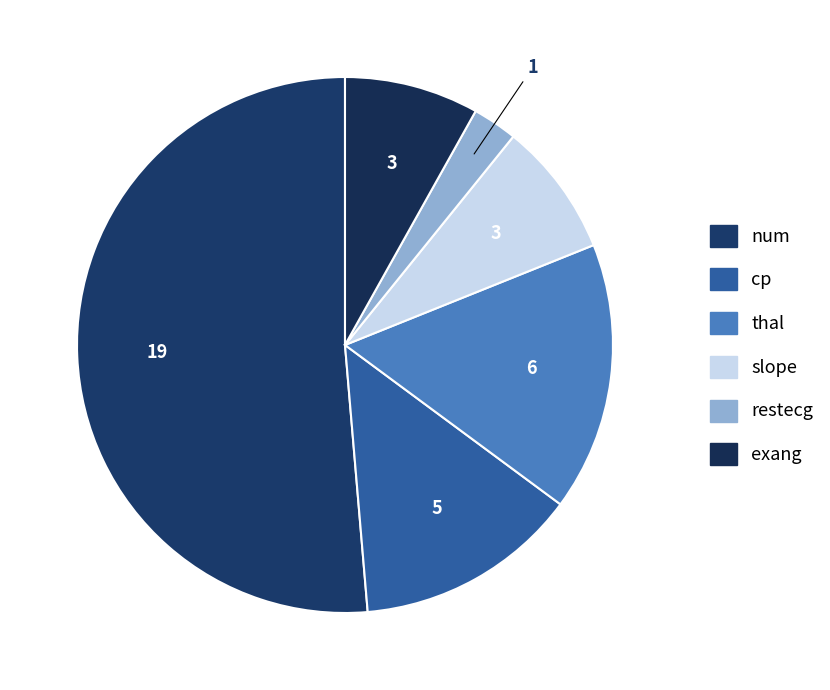

How many segments does this pie chart have?

6